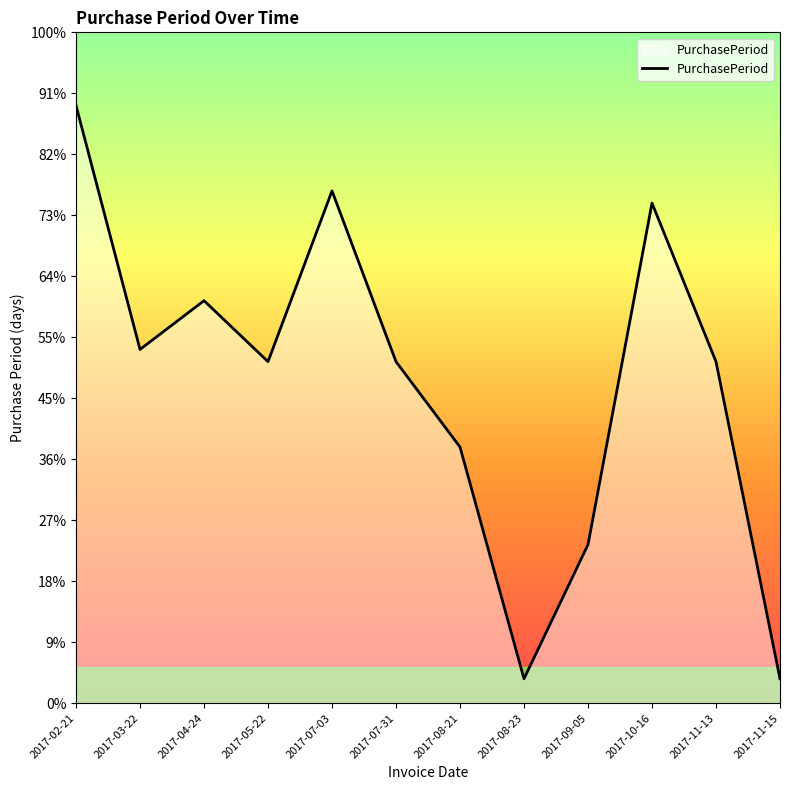

Is this an area chart (filled region under the line)?

Yes